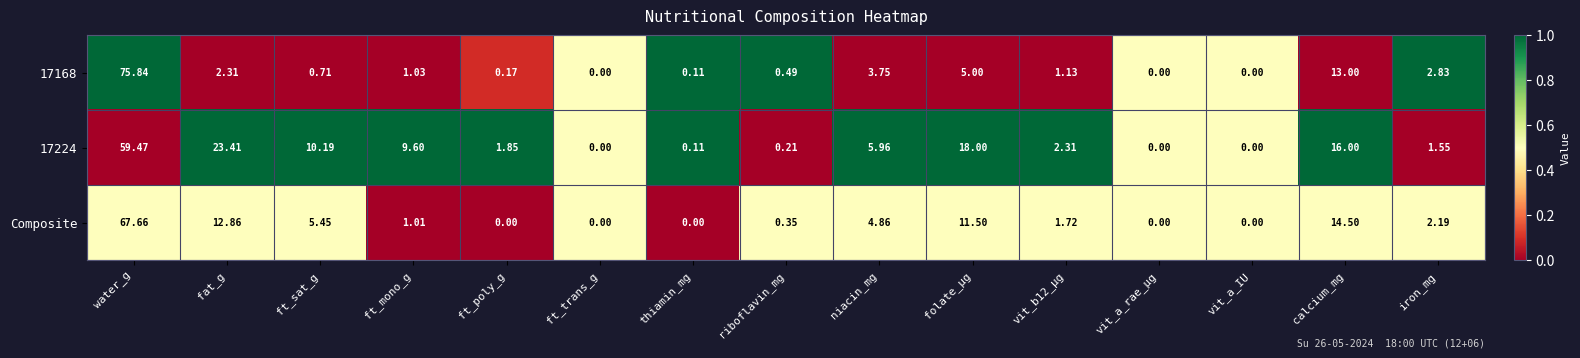

At which label does 17168 first exceed 1?

water_g